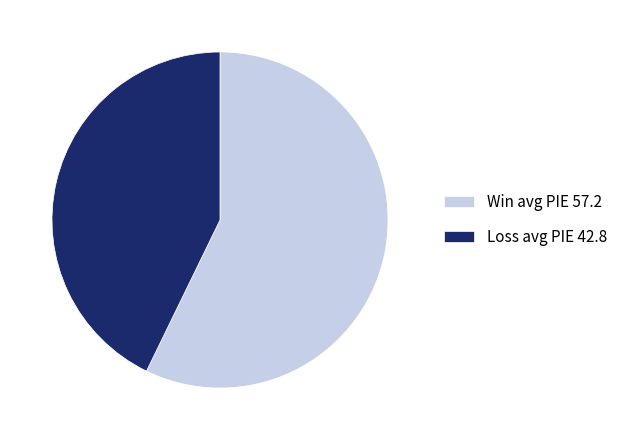

What is the ratio of the value at Loss avg PIE 42.8 to the value at Win avg PIE 57.2?

0.7